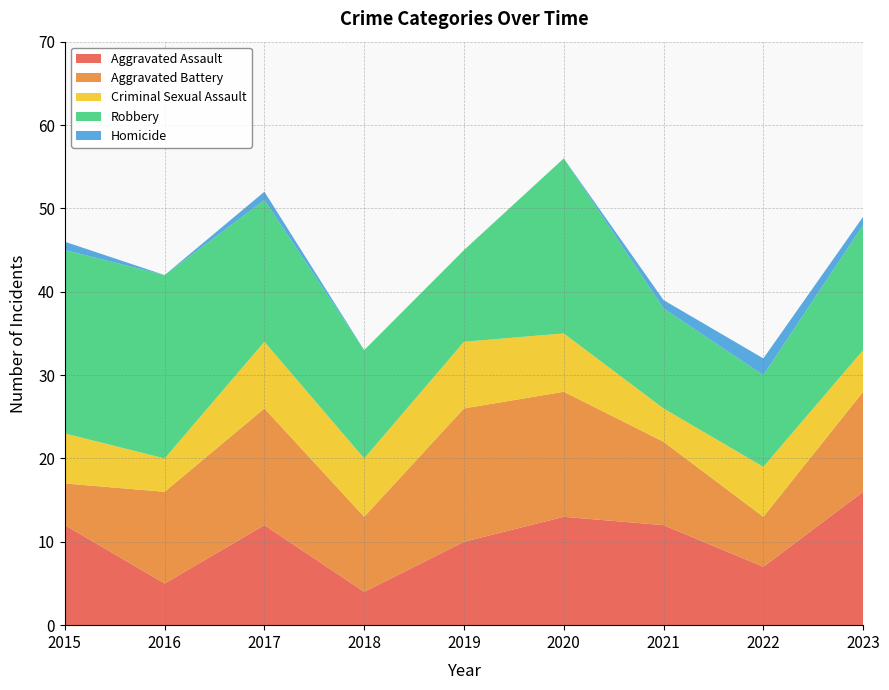

Reading left to right, extract all data points from this chart.

Aggravated Assault: 2015=12	2016=5	2017=12	2018=4	2019=10	2020=13	2021=12	2022=7	2023=16
Aggravated Battery: 2015=5	2016=11	2017=14	2018=9	2019=16	2020=15	2021=10	2022=6	2023=12
Criminal Sexual Assault: 2015=6	2016=4	2017=8	2018=7	2019=8	2020=7	2021=4	2022=6	2023=5
Robbery: 2015=22	2016=22	2017=17	2018=13	2019=11	2020=21	2021=12	2022=11	2023=15
Homicide: 2015=1	2016=0	2017=1	2018=0	2019=0	2020=0	2021=1	2022=2	2023=1